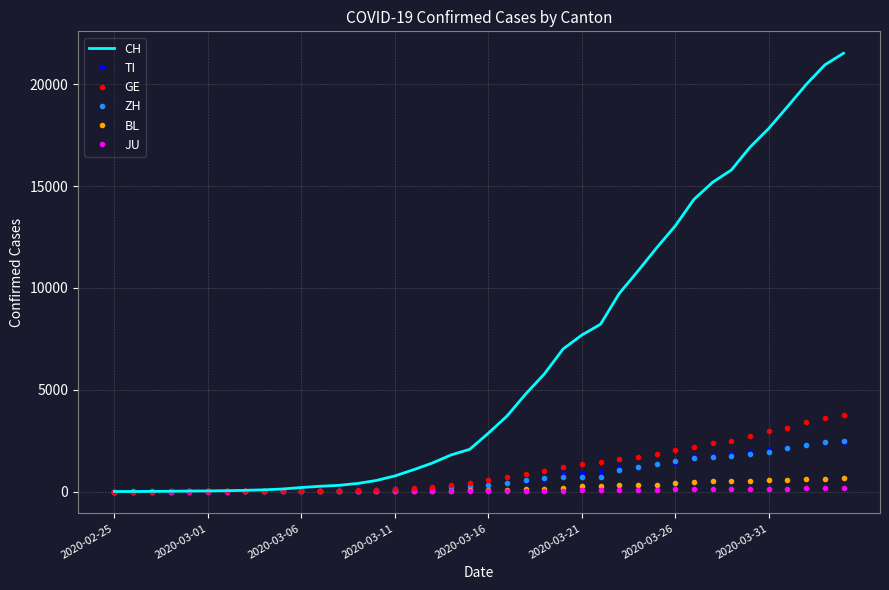

Which series has the largest range (max minus min)?

CH